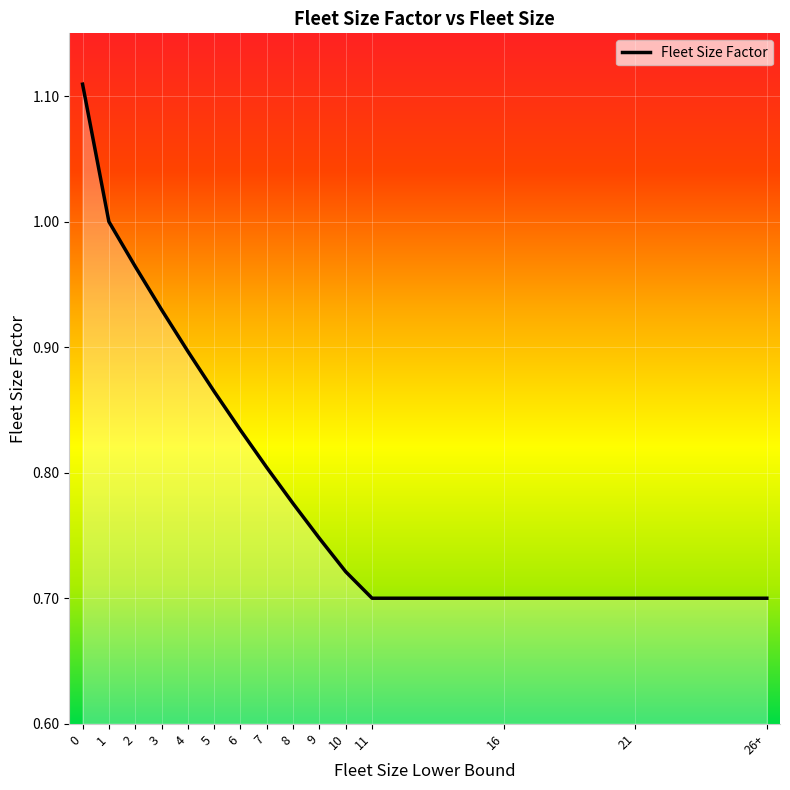

Is it true that the value at 21 is 1.1?

False